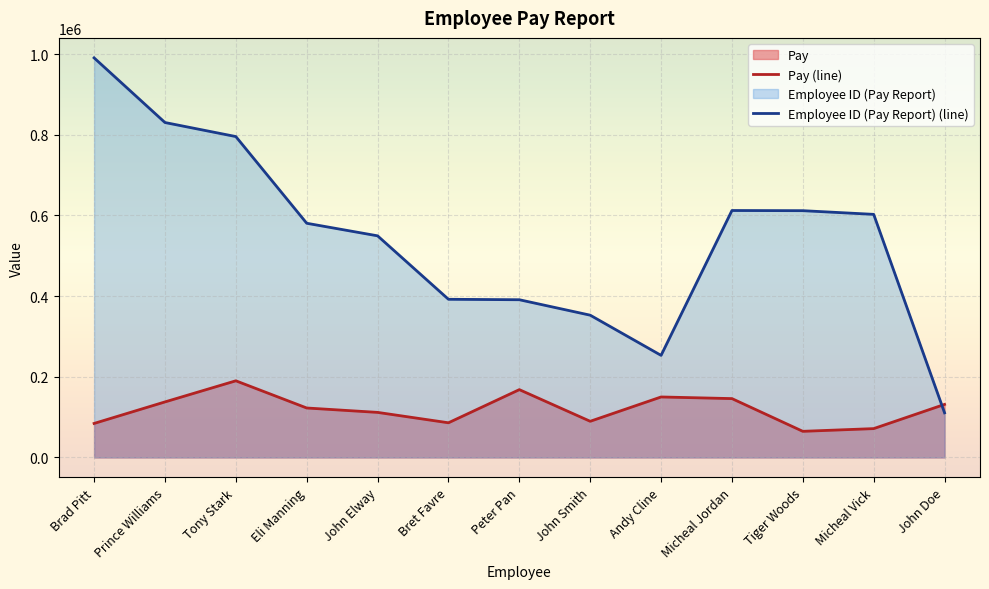

Where is Pay (line) nearest to the value 127390?

John Doe